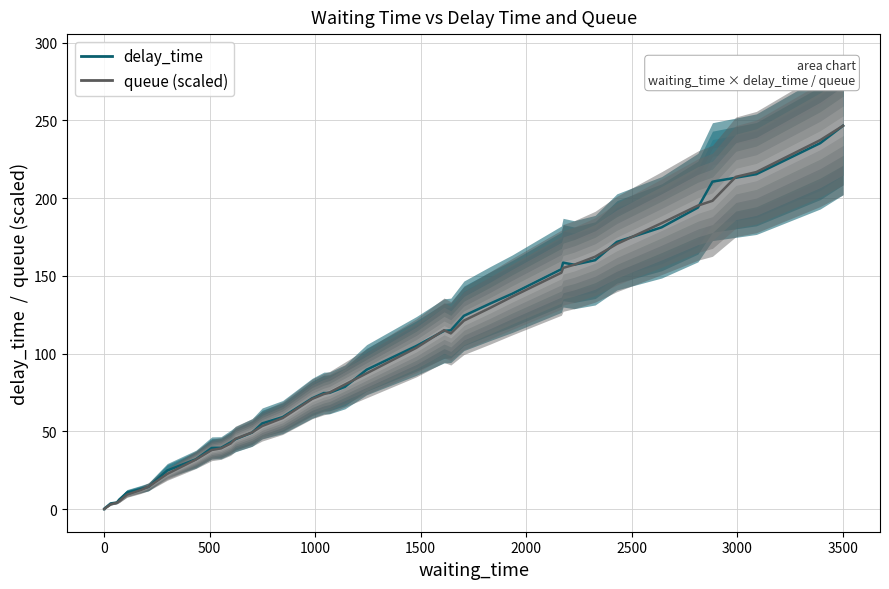

List the series in order of their peak value, highest first.

delay_time, queue (scaled)